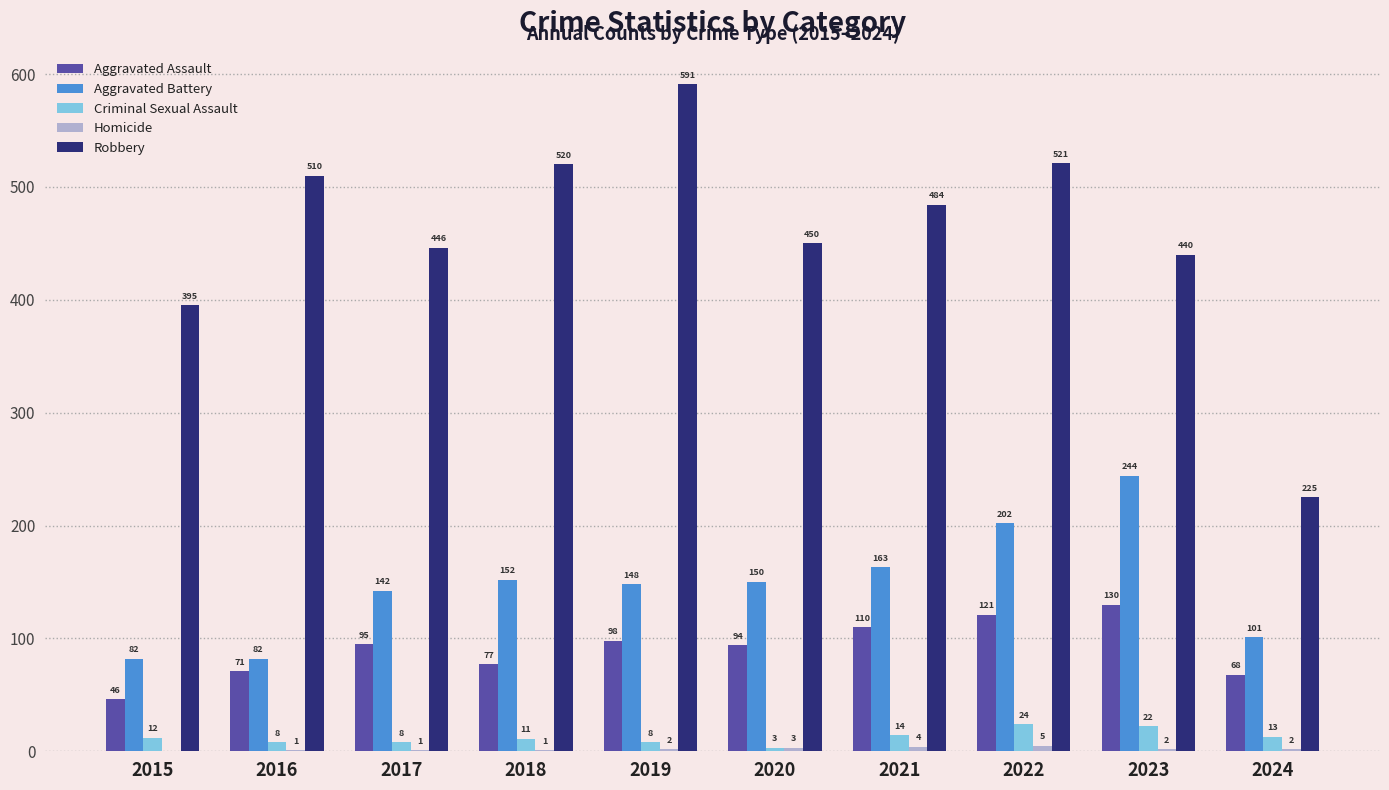

What is the approximate value of Robbery at 2015?

395